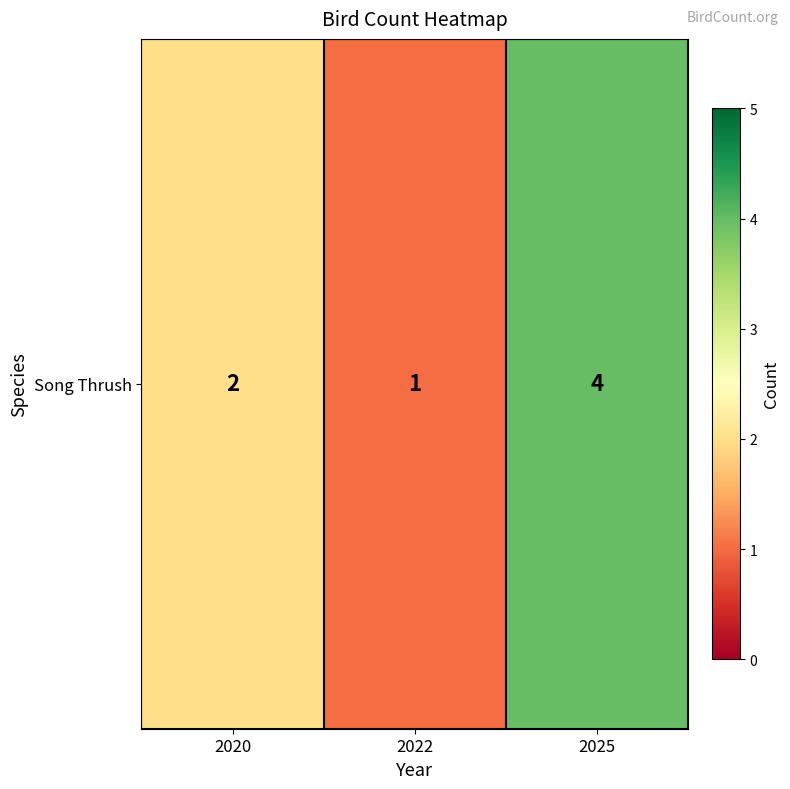

How many values are between 1 and 4?

3